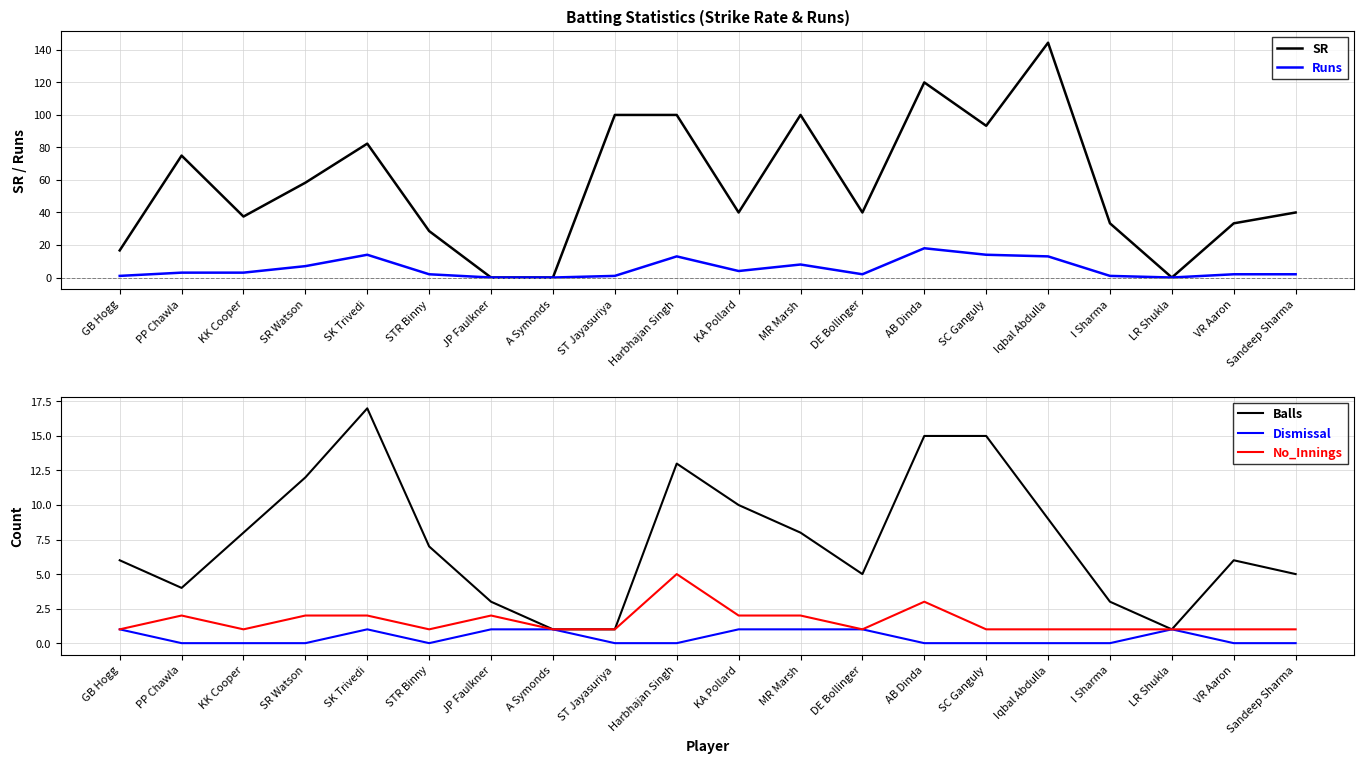

Reading right to left, extract all data points from this chart.

SR: 40.0	33.3	0.0	33.3	144.4	93.3	120.0	40.0	100.0	40.0	100.0	100.0	0.0	0.0	28.6	82.3	58.3	37.5	75.0	16.7
Runs: 2.0	2.0	0.0	1.0	13.0	14.0	18.0	2.0	8.0	4.0	13.0	1.0	0.0	0.0	2.0	14.0	7.0	3.0	3.0	1.0
Balls: 5.0	6.0	1.0	3.0	9.0	15.0	15.0	5.0	8.0	10.0	13.0	1.0	1.0	3.0	7.0	17.0	12.0	8.0	4.0	6.0
Dismissal: 0.0	0.0	1.0	0.0	0.0	0.0	0.0	1.0	1.0	1.0	0.0	0.0	1.0	1.0	0.0	1.0	0.0	0.0	0.0	1.0
No_Innings: 1.0	1.0	1.0	1.0	1.0	1.0	3.0	1.0	2.0	2.0	5.0	1.0	1.0	2.0	1.0	2.0	2.0	1.0	2.0	1.0